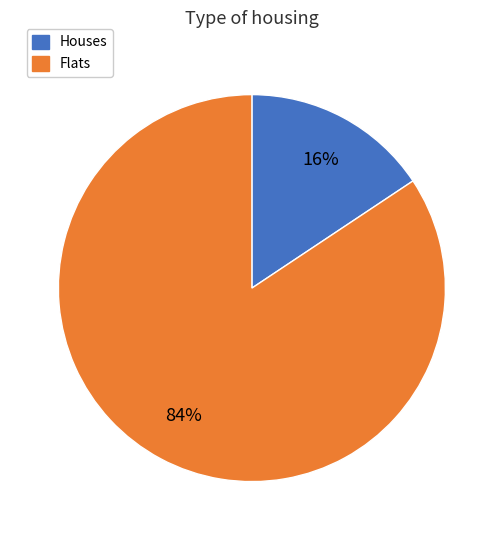

Is there a majority slice in this chart?

Yes